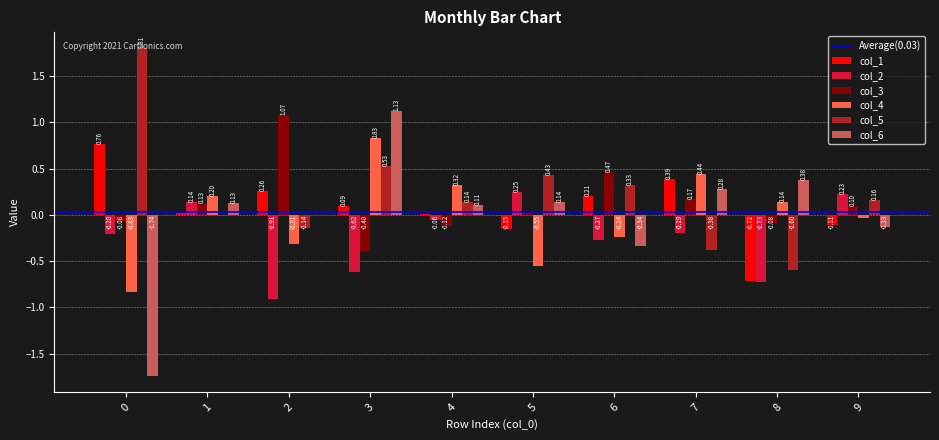

Is it true that col_5 equals 0.1 at 4?

True